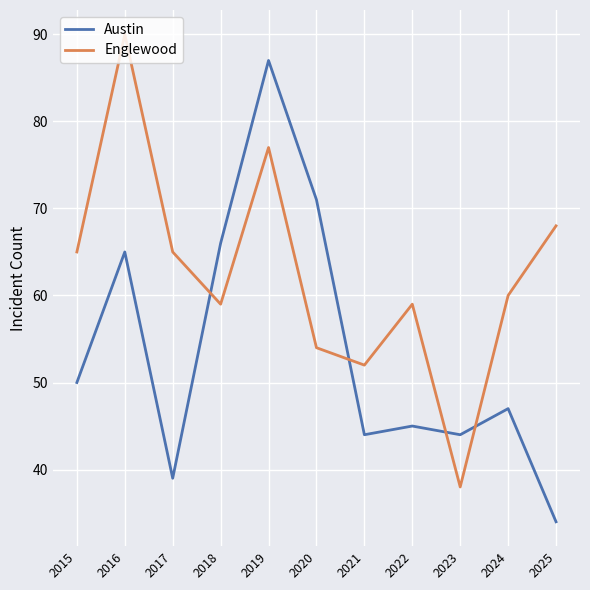

What is the sum of the Austin values at 2019 and 2018?

153